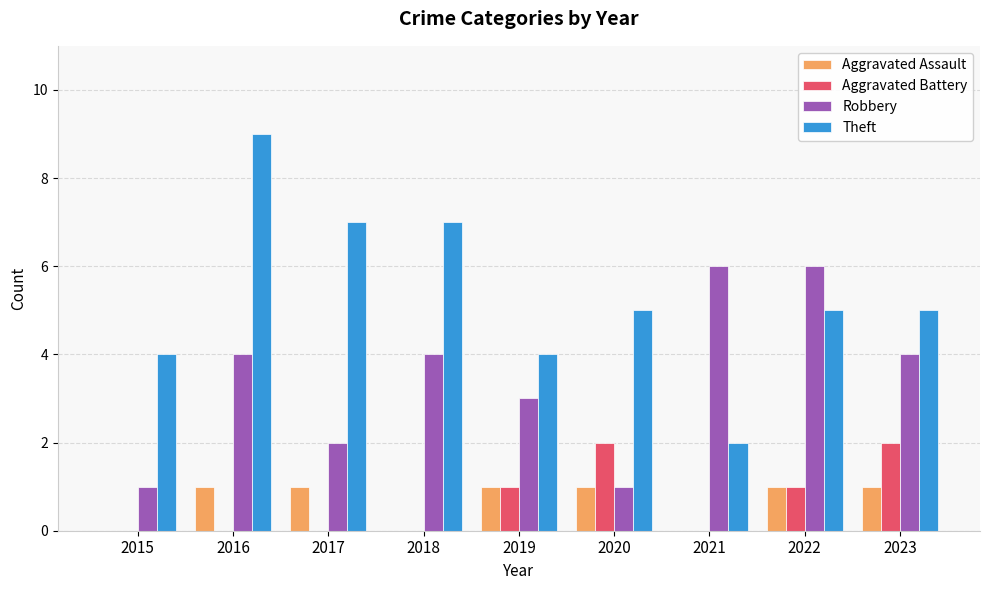

What are all the series names shown in the legend?

Aggravated Assault, Aggravated Battery, Robbery, Theft